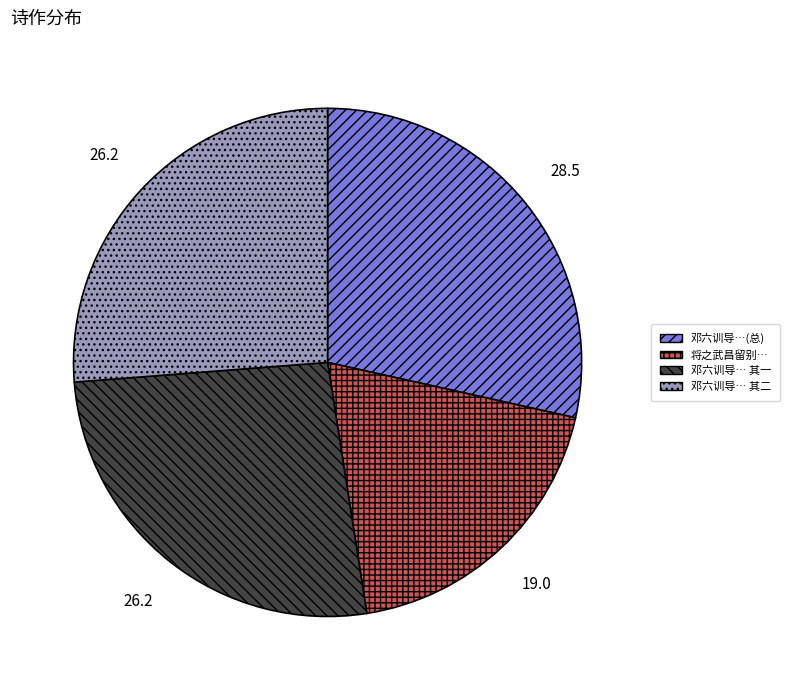

Approximately how many times larger is the value at 邓六训导… 其一 compared to 邓六训导… 其二?

1.0